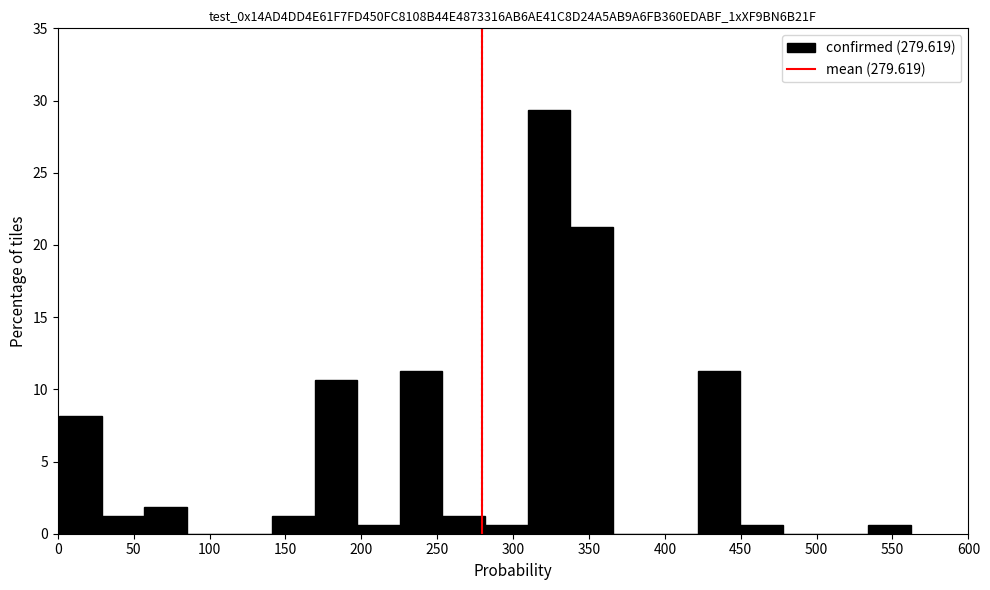

What is the height of the bar covering 280 to 310 on the x-axis? Neither the bar edges nor the heights are printed on the chart, so give them approximately, as read against the axes.

0.5